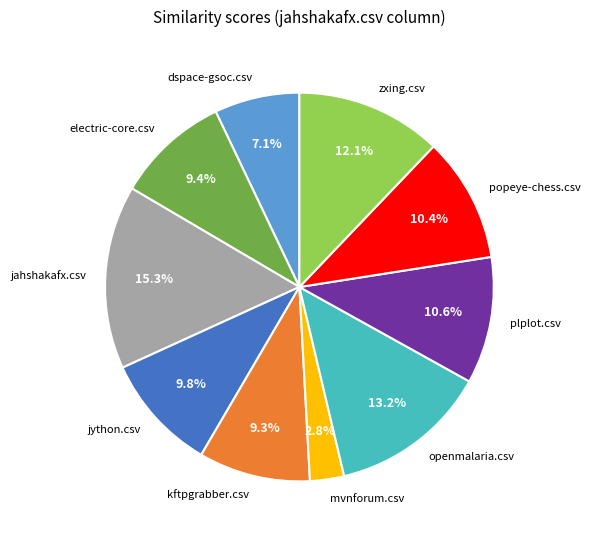

Which category has the biggest portion of the pie?

jahshakafx.csv